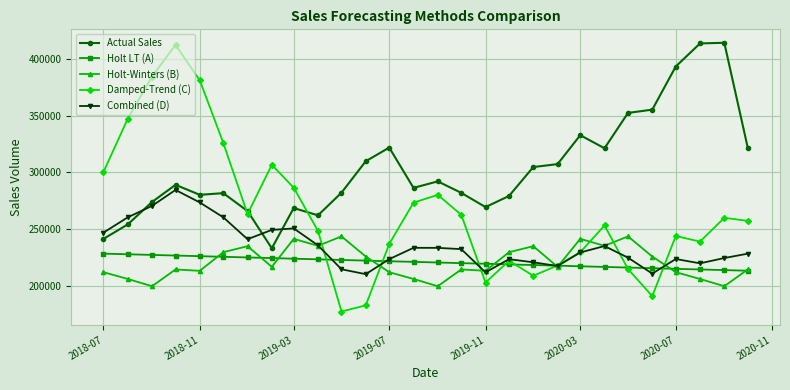

What is the sum of all Actual Sales values?

8488663.0